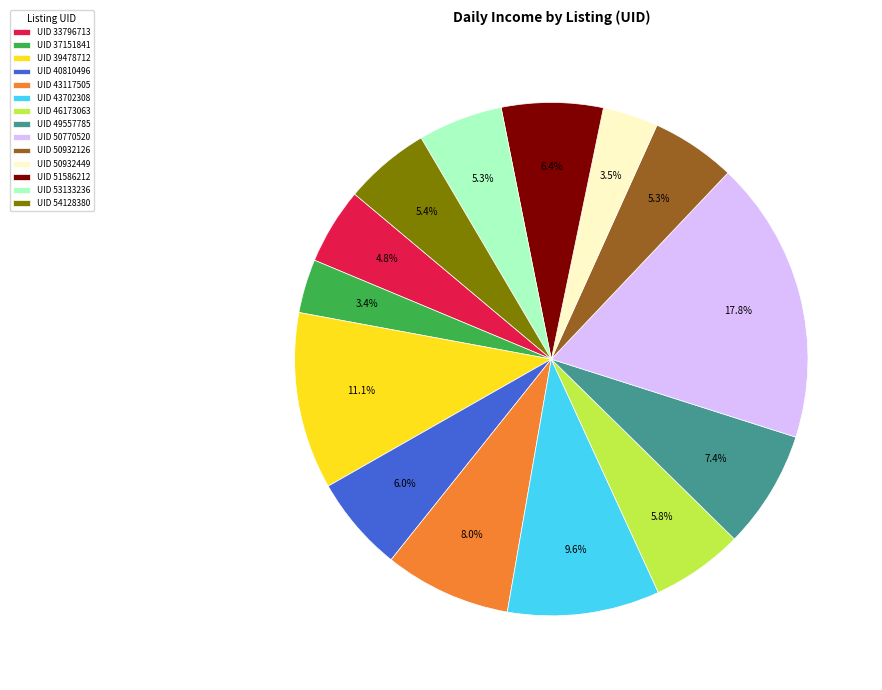

What is the ratio of the value at UID 49557785 to the value at UID 40810496?

1.2